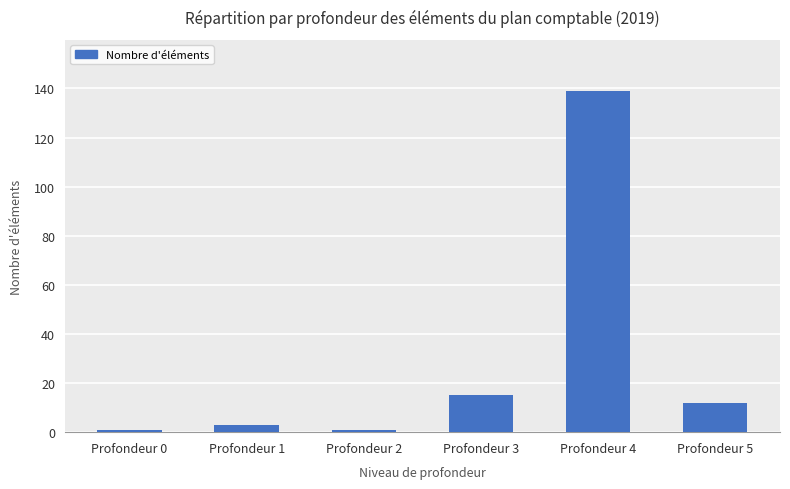

Reading left to right, transcribe all the data shown in this chart.

1	3	1	15	139	12